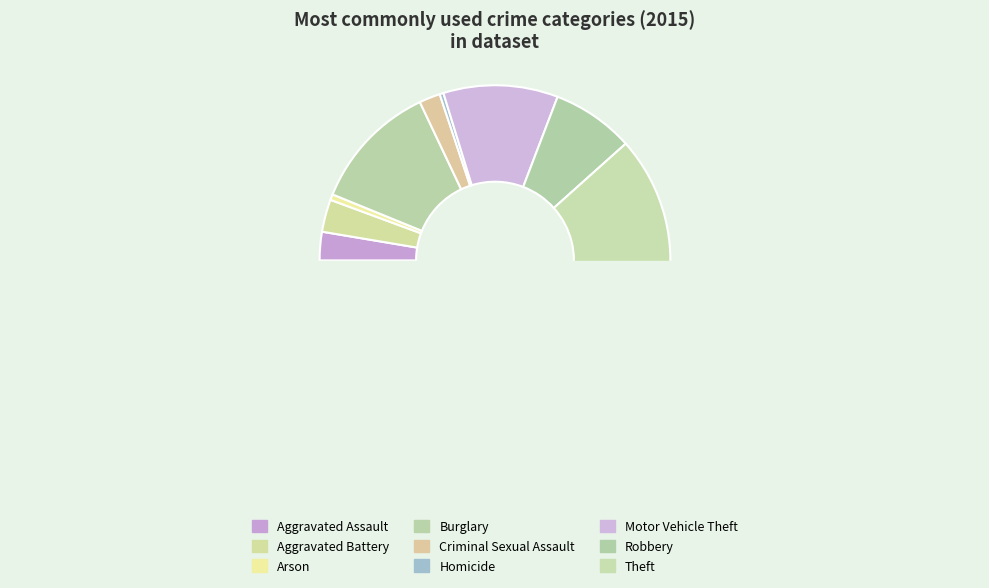

True or false: Robbery accounts for 1% of the total.

False